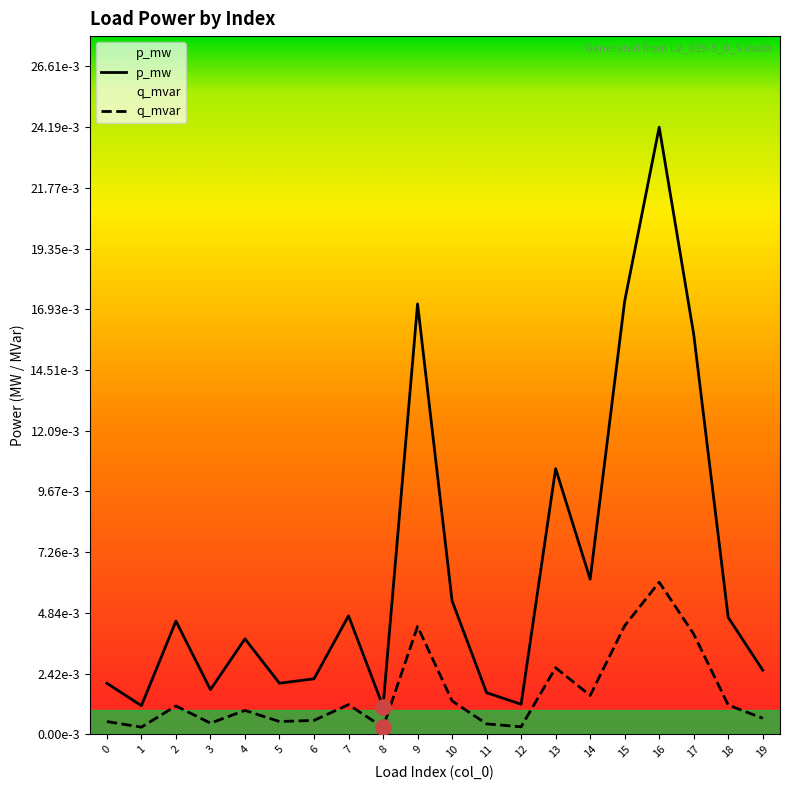

Which series has the largest total across all categories?

p_mw